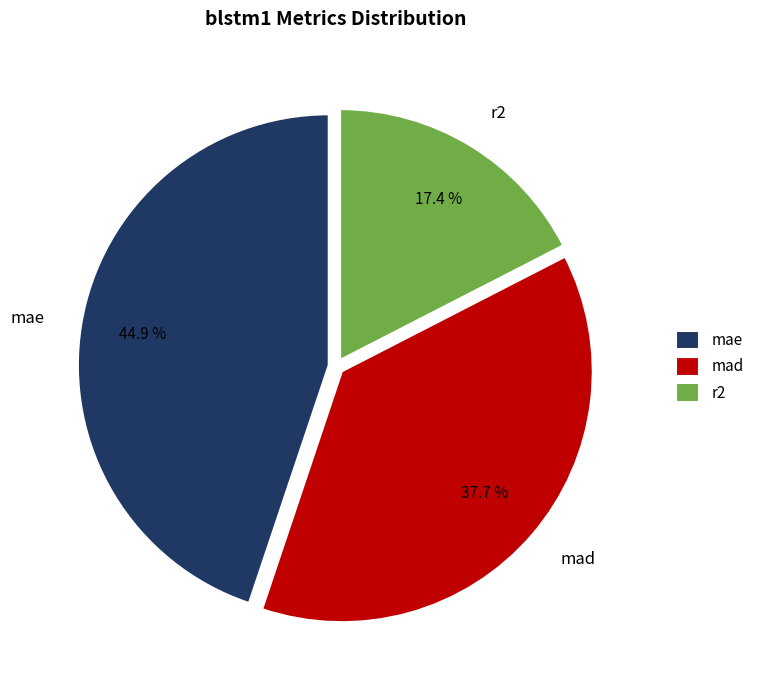

Does mad represent more than half of the total?

No